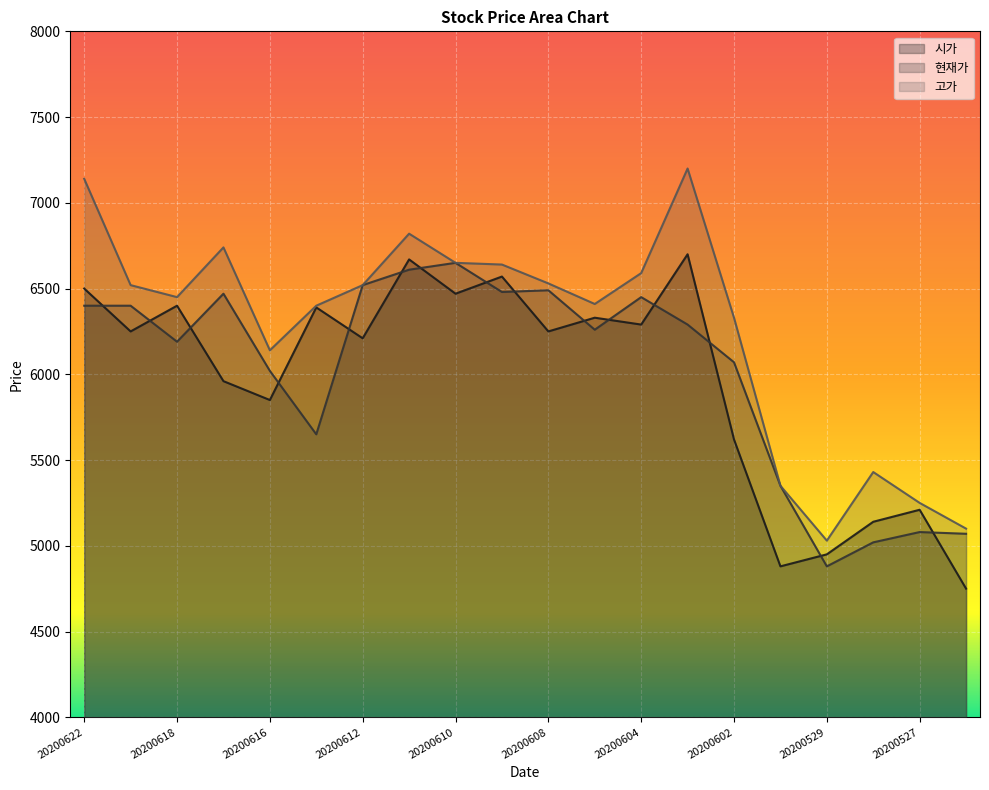

What is the difference between the highest and lowest values at 20200611?

210